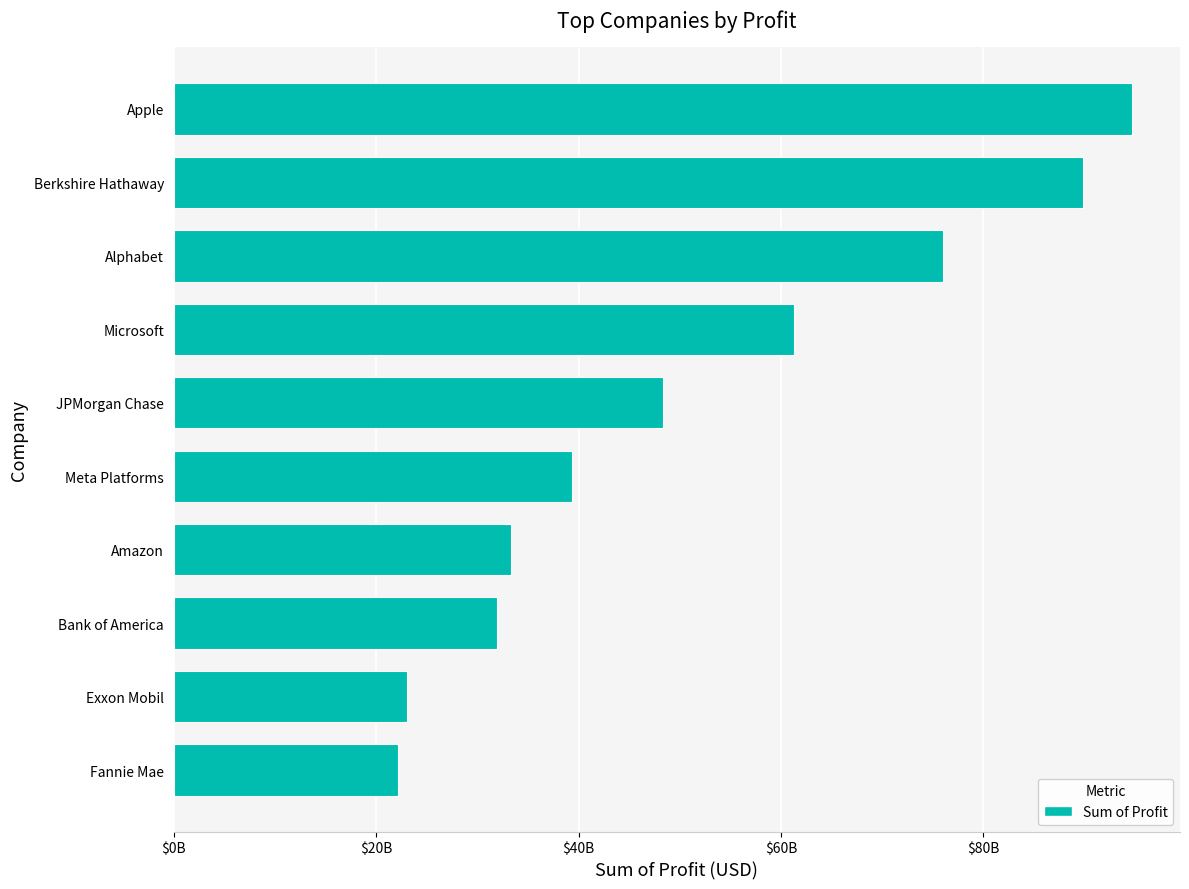

What is the sum of all values?

520041000000